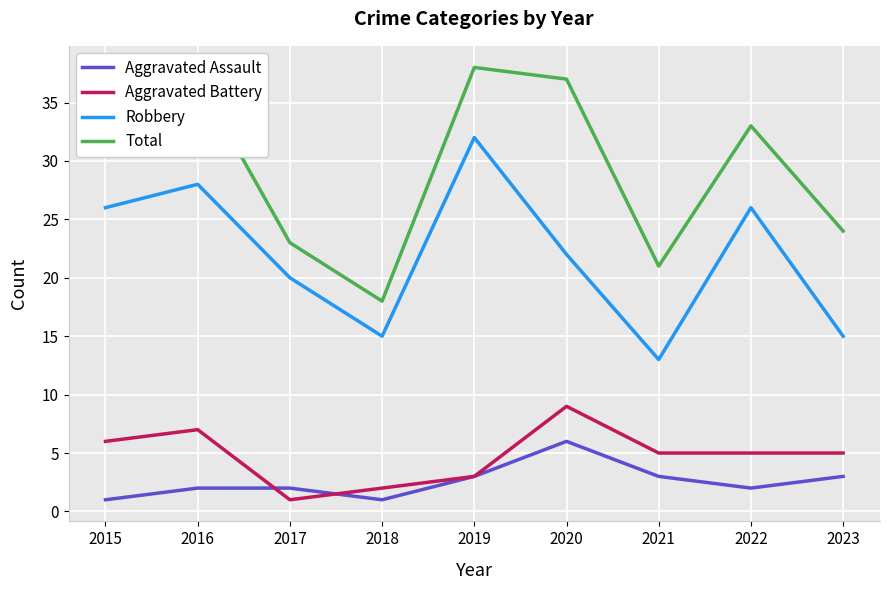

How many Aggravated Assault values are between 2 and 3?

6